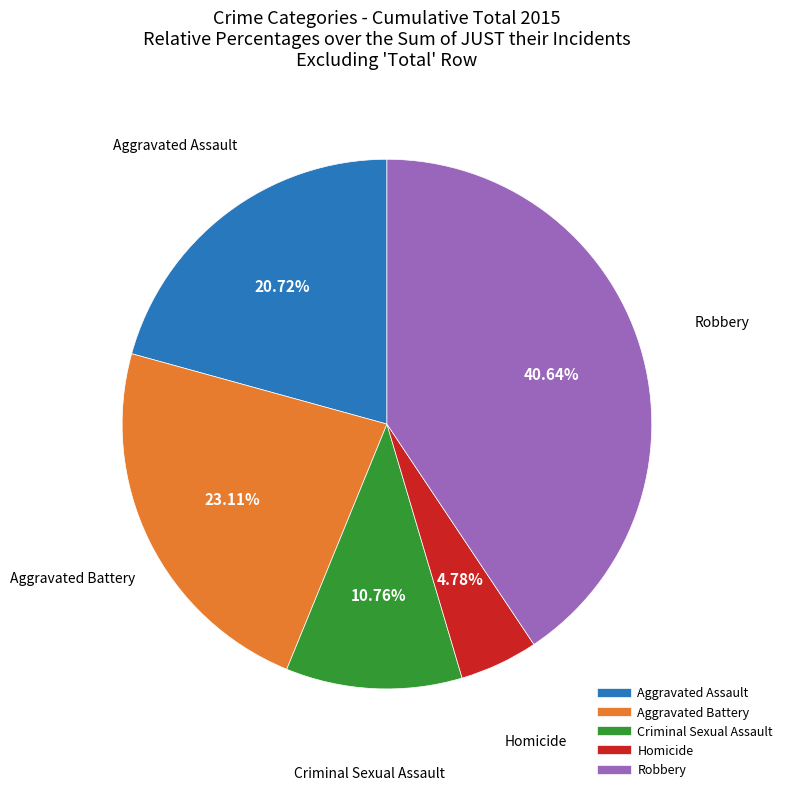

To the nearest percent, what is the average slice percentage?

20%